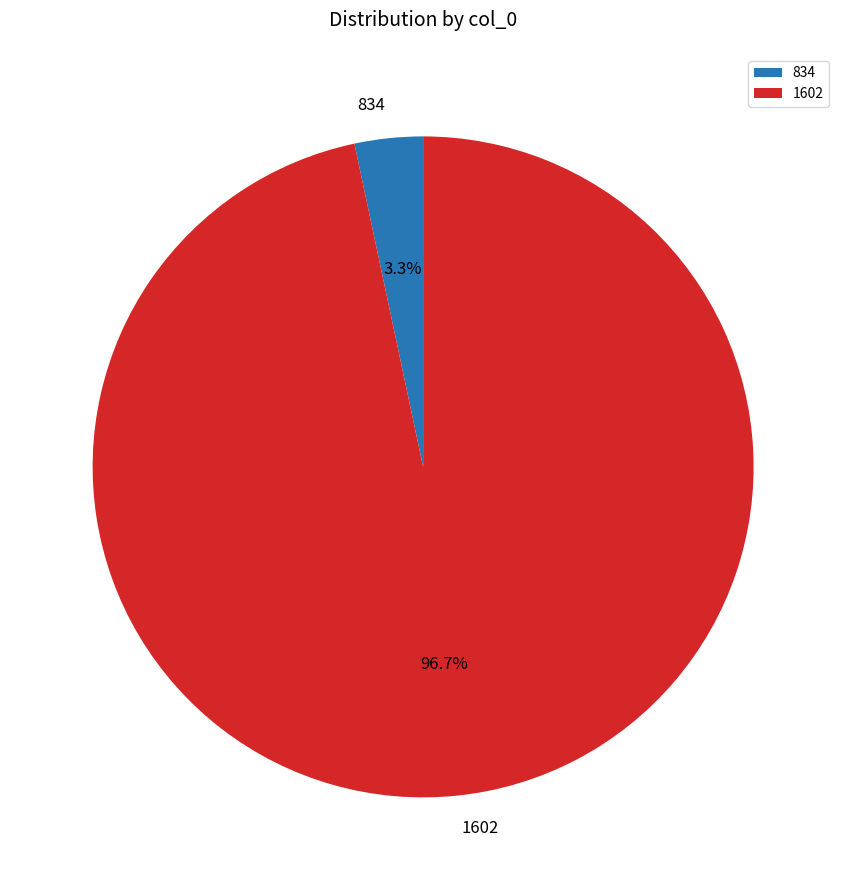

Which slice is the largest?

1602